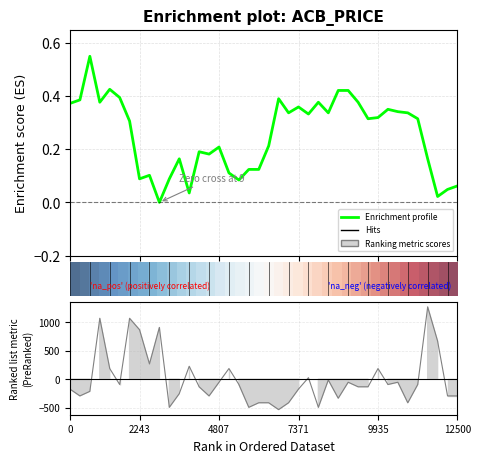

Is this an area chart (filled region under the line)?

No